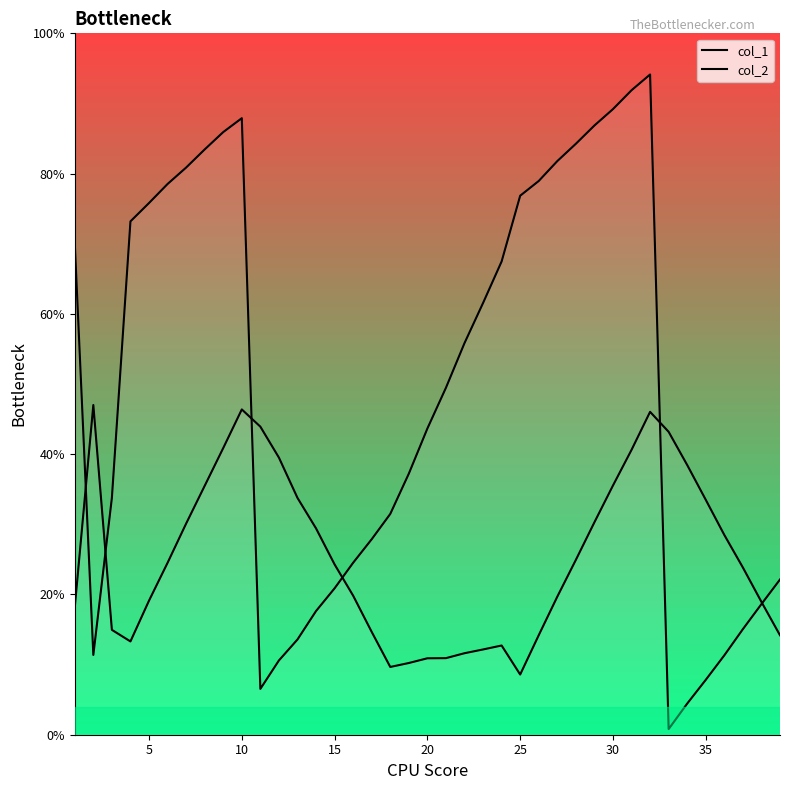

What is the sum of all col_2 values?

1913.2